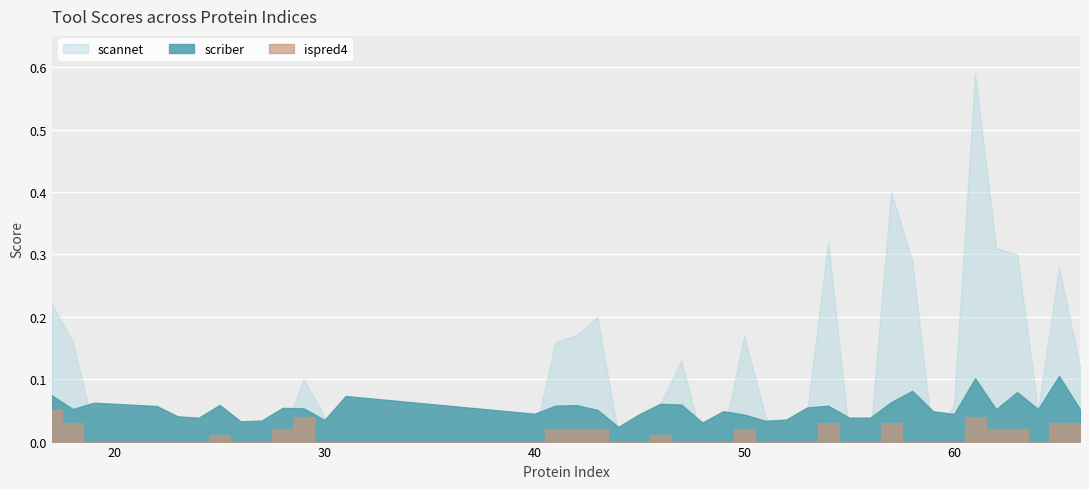

What is the sum of the scriber values at 64 and 17?

0.1